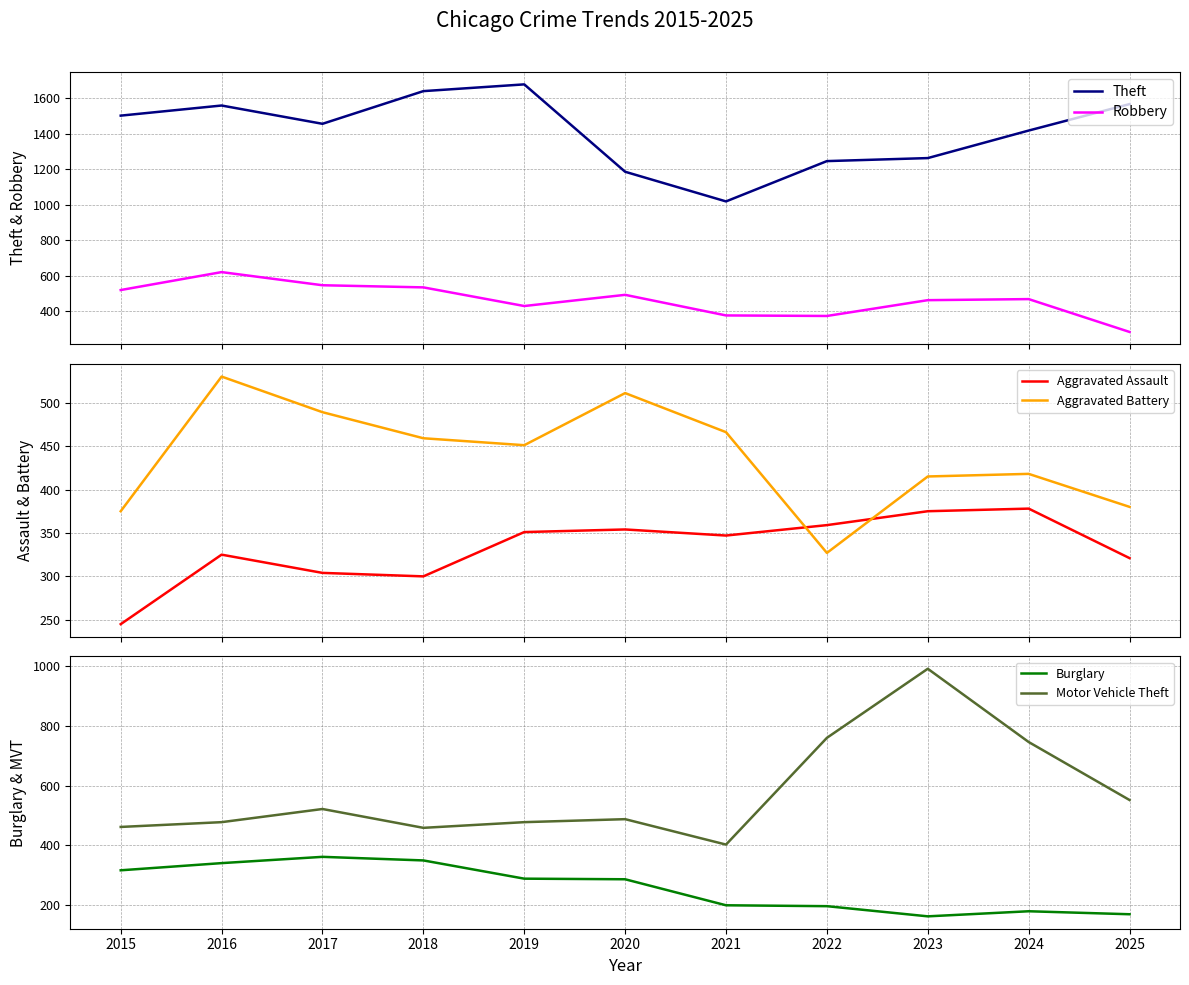

At 2021, list the series in order from smallest to largest.

Burglary, Aggravated Assault, Robbery, Motor Vehicle Theft, Aggravated Battery, Theft